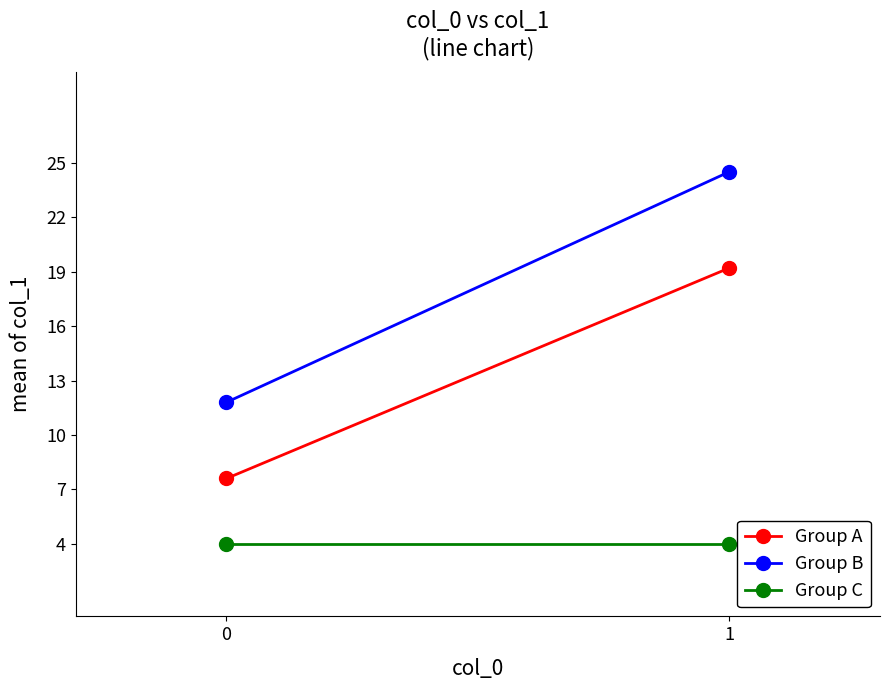

What are all the series names shown in the legend?

Group A, Group B, Group C